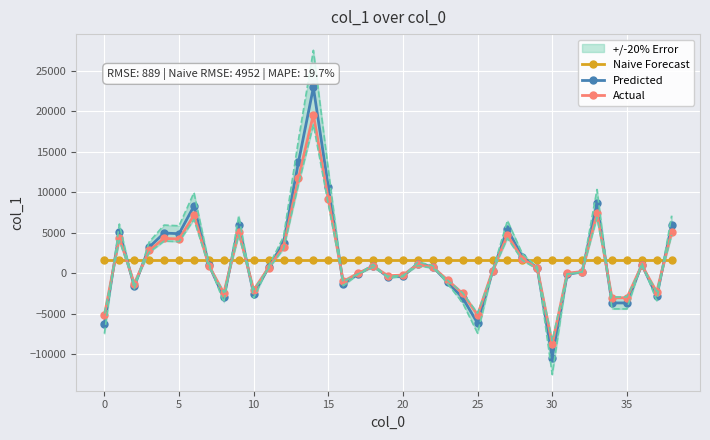

What is the value of the Naive Forecast point at the 6th from the left?

1667.0